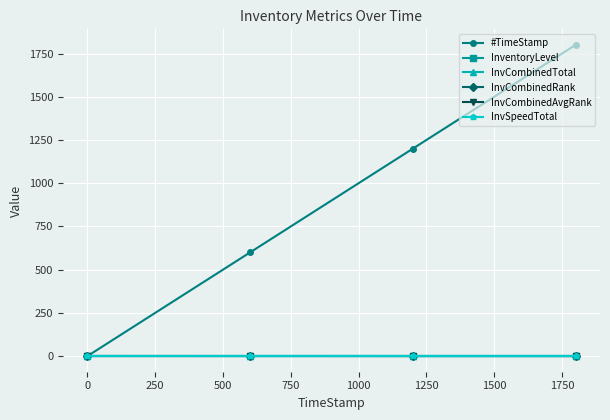

Does the chart have visible grid lines?

Yes